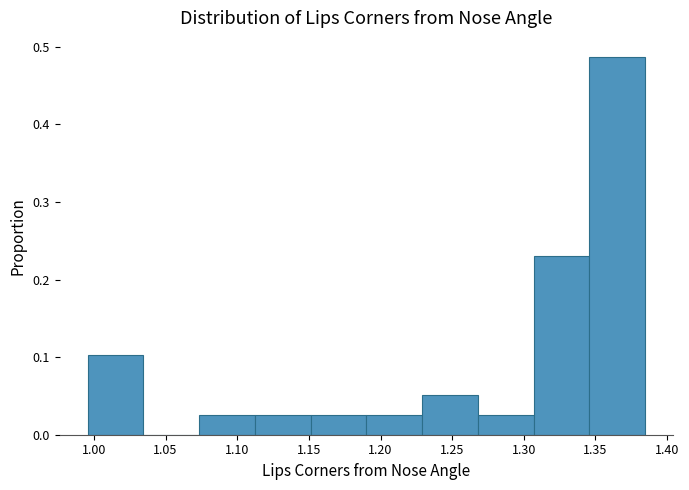

Reading left to right, transcribe this chart: for each bar, give the range it covers on the x-axis and its height. Neither the bar edges nor the heights are printed on the chart, so give them approximately, as read against the axes.

0.995 to 1.035: 0.10
1.035 to 1.075: 0
1.075 to 1.110: 0.03
1.110 to 1.150: 0.03
1.150 to 1.190: 0.03
1.190 to 1.230: 0.03
1.230 to 1.270: 0.05
1.270 to 1.305: 0.03
1.305 to 1.345: 0.23
1.345 to 1.385: 0.49